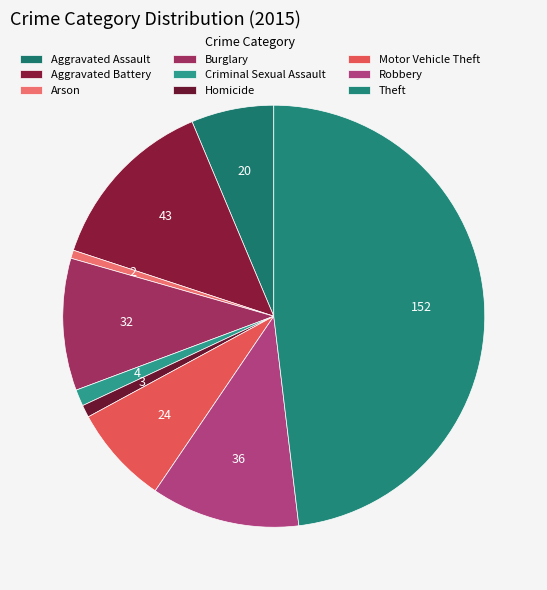

To the nearest percent, what is the difference between the largest and smallest slice percentages?

47%